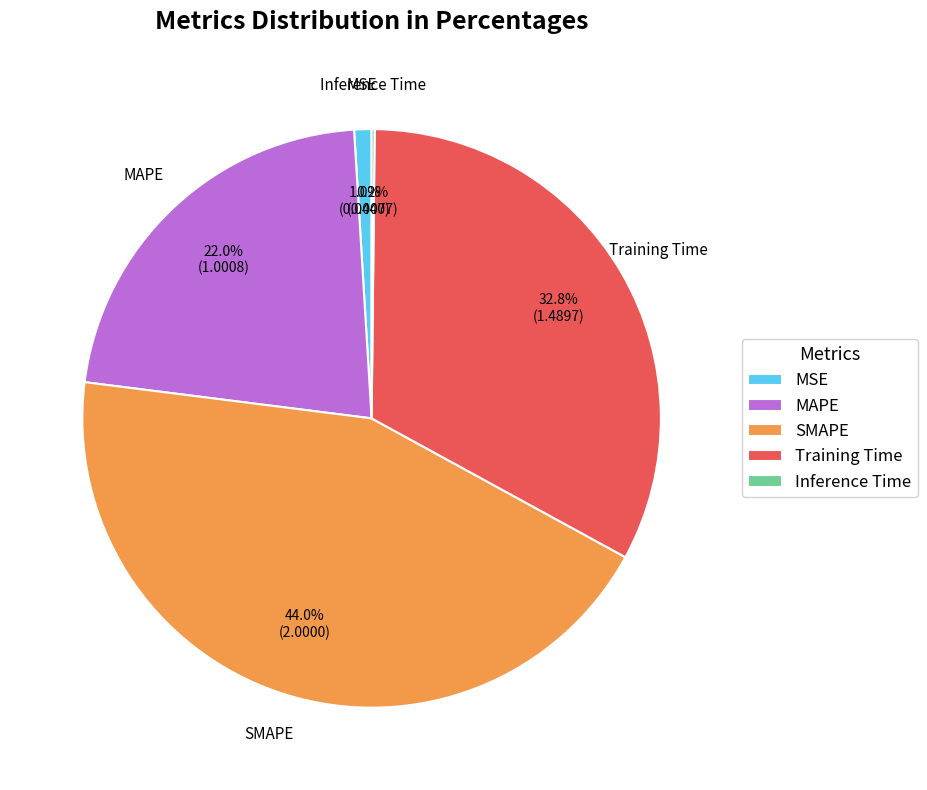

True or false: Training Time accounts for 38% of the total.

False